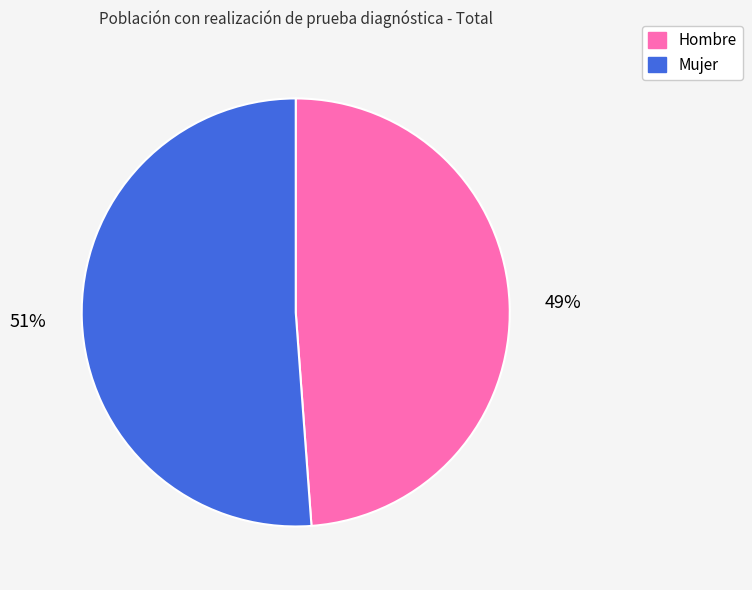

Which slice is the largest?

Mujer